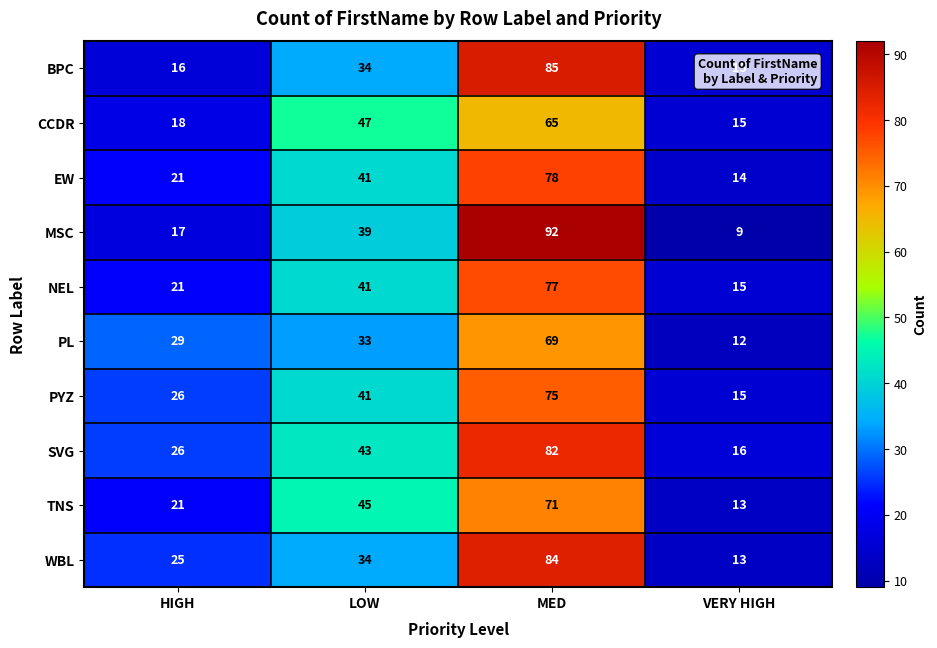

At which label is SVG closest to 49?

LOW